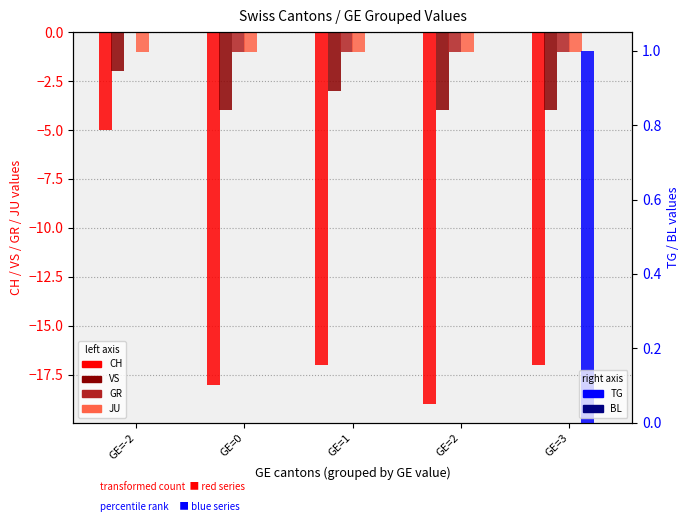

Reading left to right, list all the values displayed in this chart.

CH: -5	-18	-17	-19	-17
VS: -2	-4	-3	-4	-4
GR: 0	-1	-1	-1	-1
JU: -1	-1	-1	-1	-1
TG: 0	0	0	0	1
BL: 0	0	0	0	0